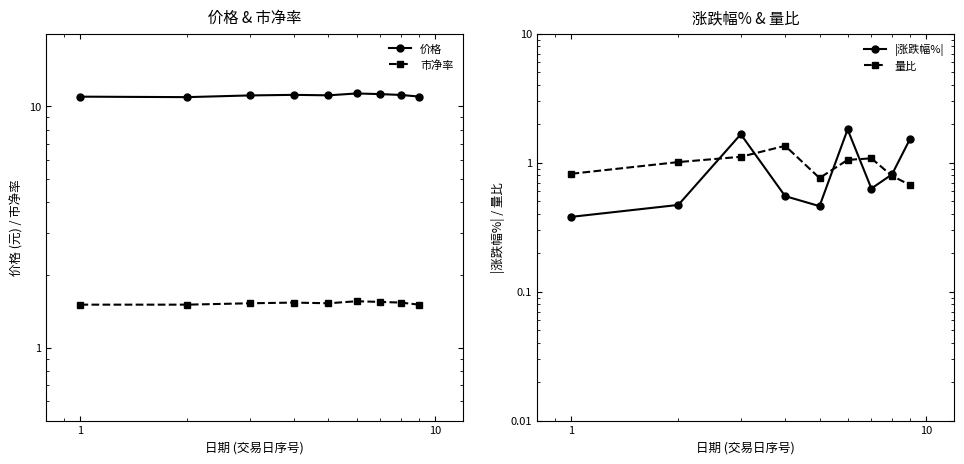

How many values in the 量比 series are below 1?

4